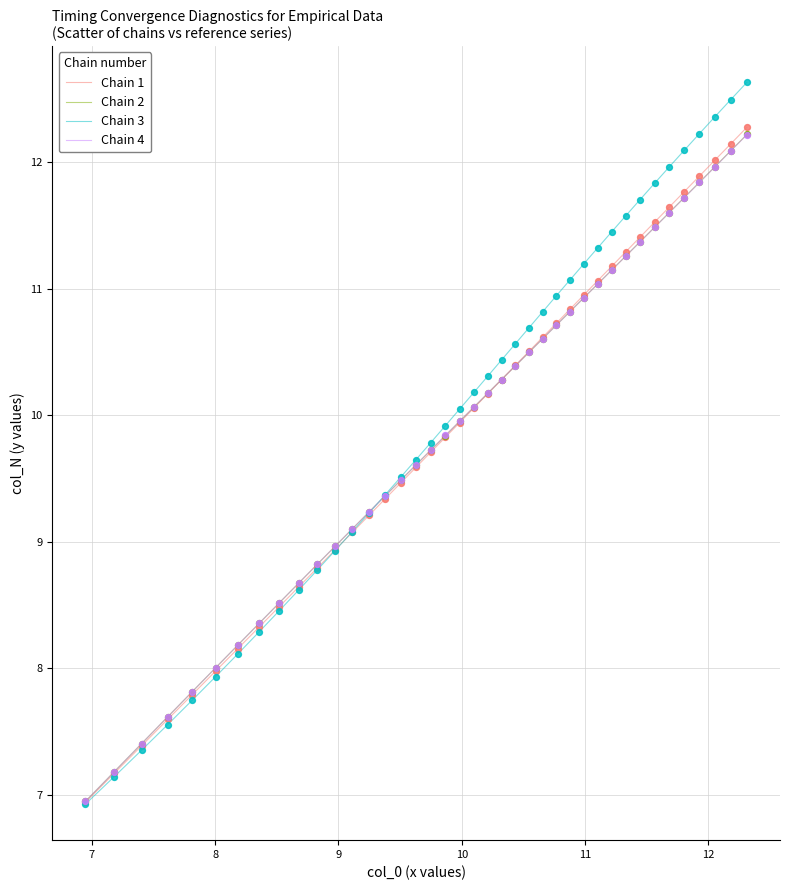

What is the lowest value of the Chain 2 series?

6.9